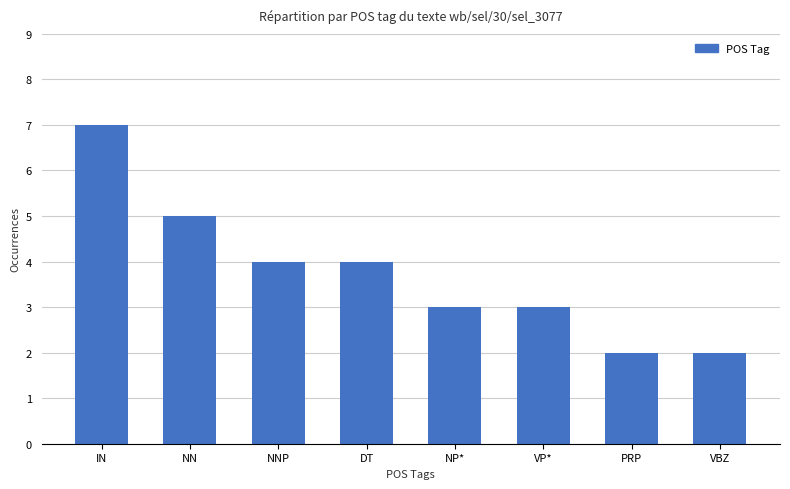

What is the difference between the maximum and minimum values?

5